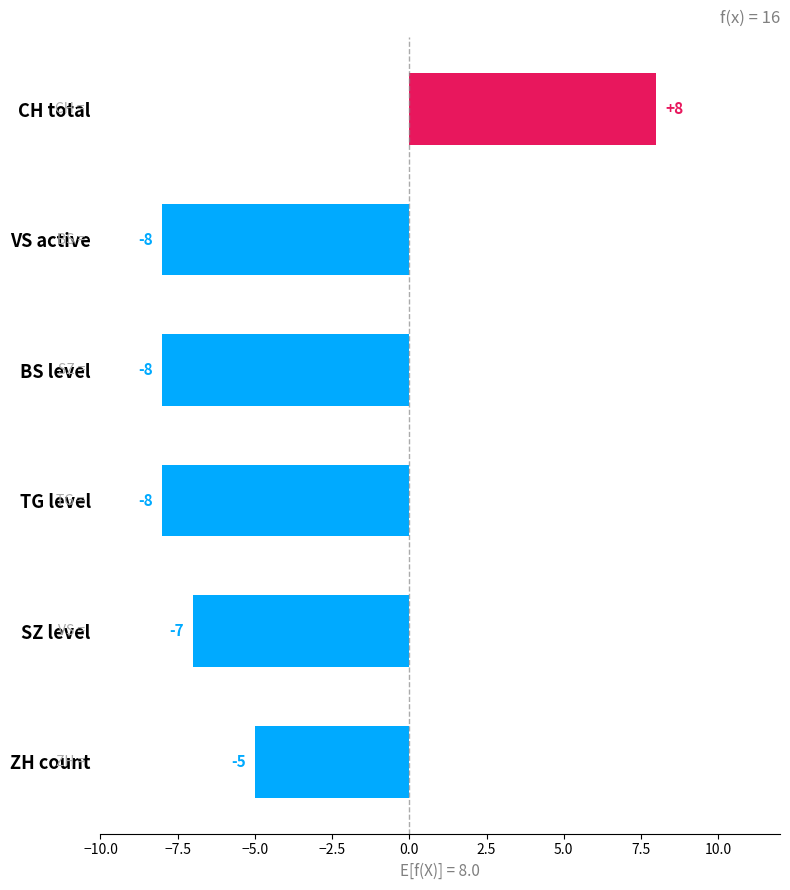

Where is the data nearest to the value 0?

ZH count